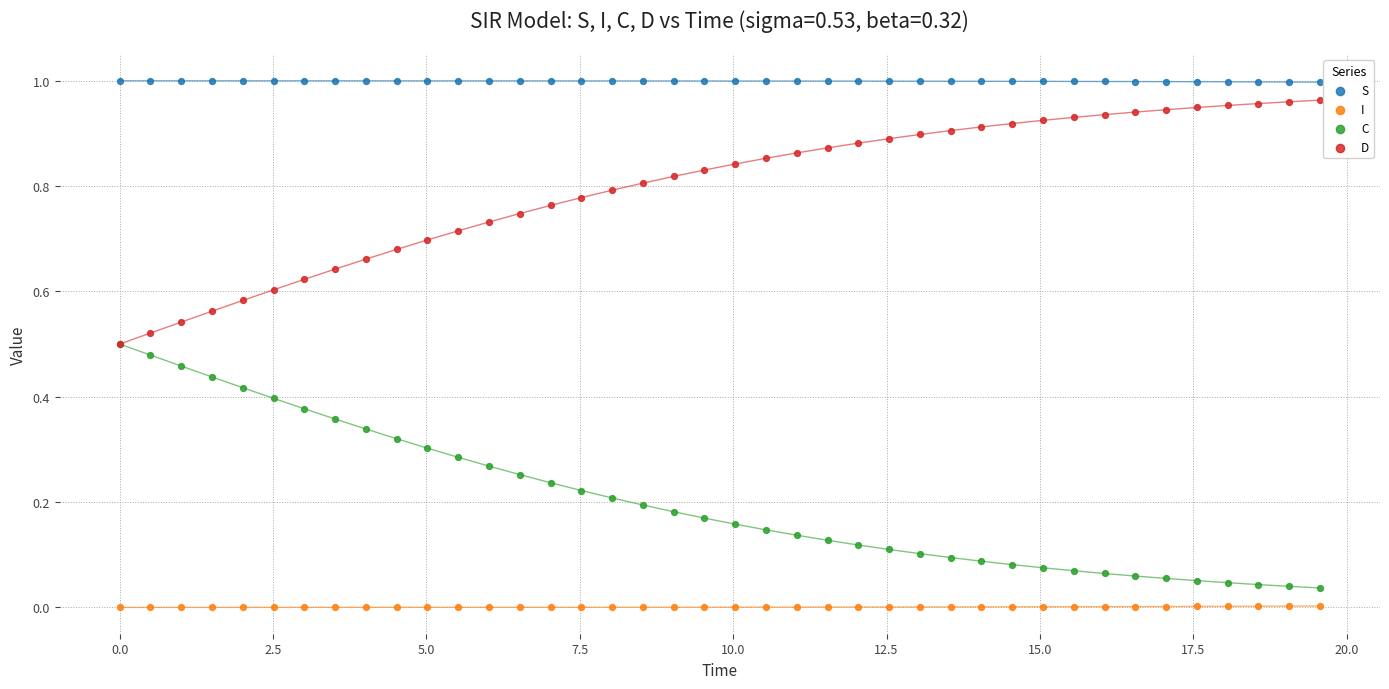

Which series contains the lowest Y value?

I